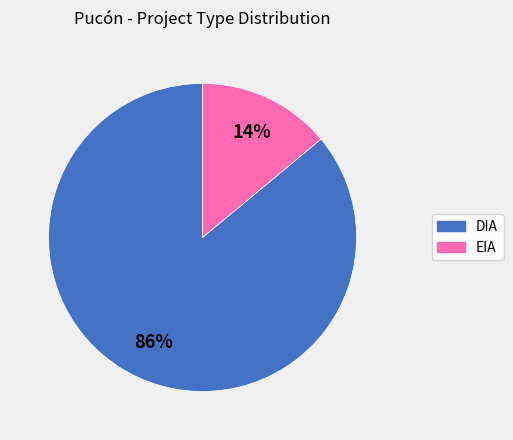

Between EIA and DIA, which is larger?

DIA